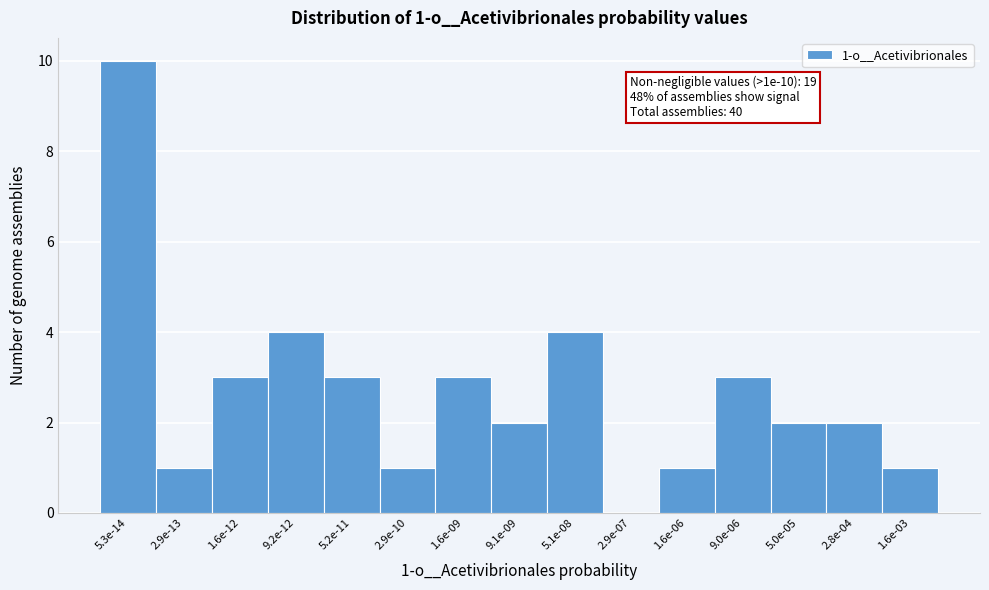

Reading left to right, what are all the values shown in this chart?

5.3e-14=10	2.9e-13=1	1.6e-12=3	9.2e-12=4	5.2e-11=3	2.9e-10=1	1.6e-09=3	9.1e-09=2	5.1e-08=4	2.9e-07=0	1.6e-06=1	9.0e-06=3	5.0e-05=2	2.8e-04=2	1.6e-03=1